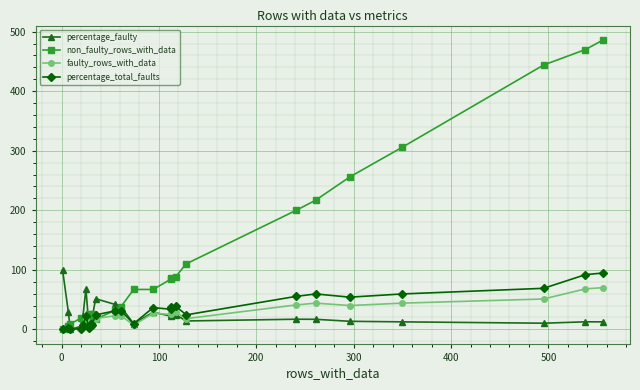

What are all the series names shown in the legend?

percentage_faulty, non_faulty_rows_with_data, faulty_rows_with_data, percentage_total_faults